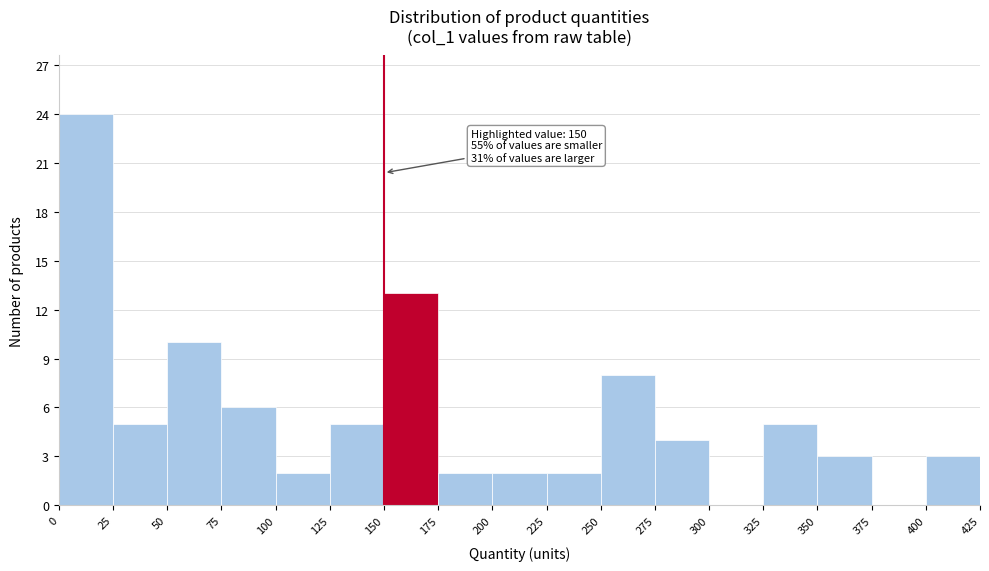

Over which range of the x-axis is the bar tallest?

0 to 25